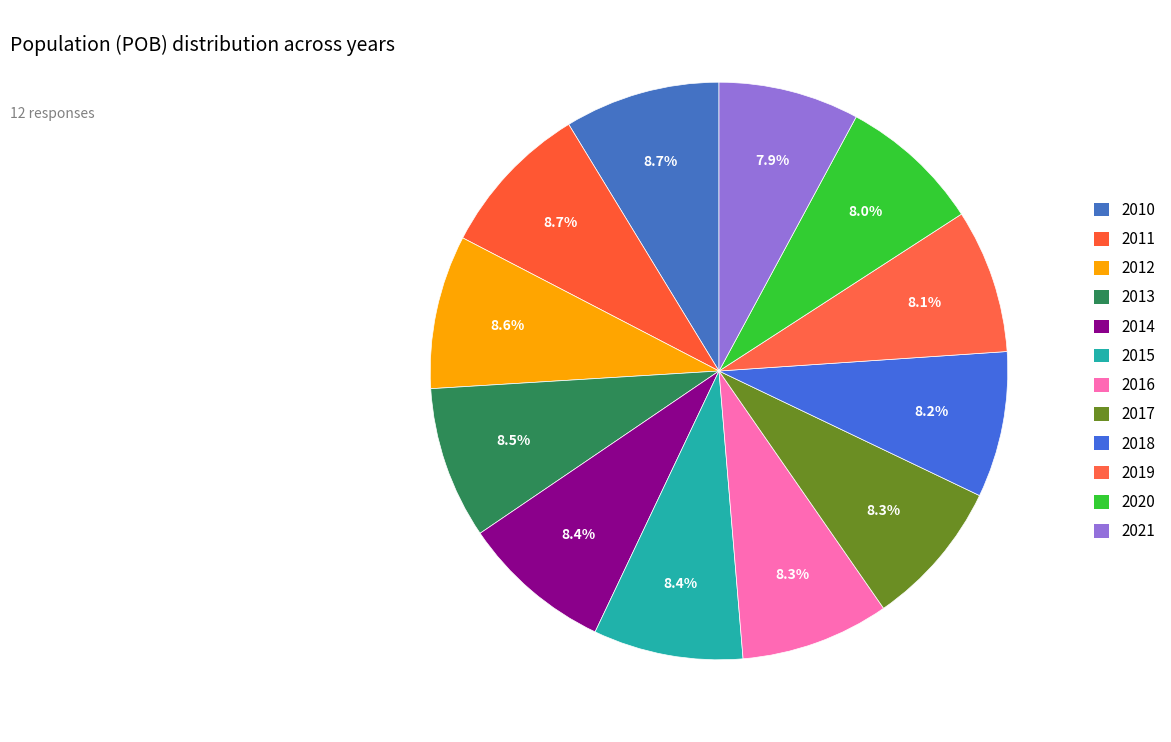

Between 2017 and 2012, which is larger?

2012